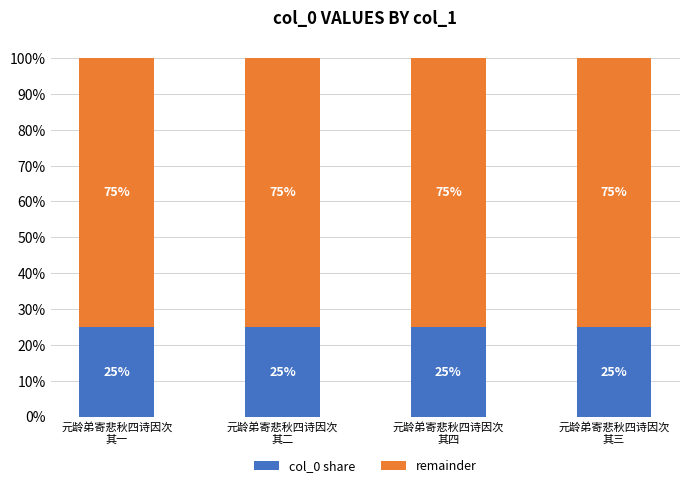

What are all the series names shown in the legend?

col_0 share, remainder